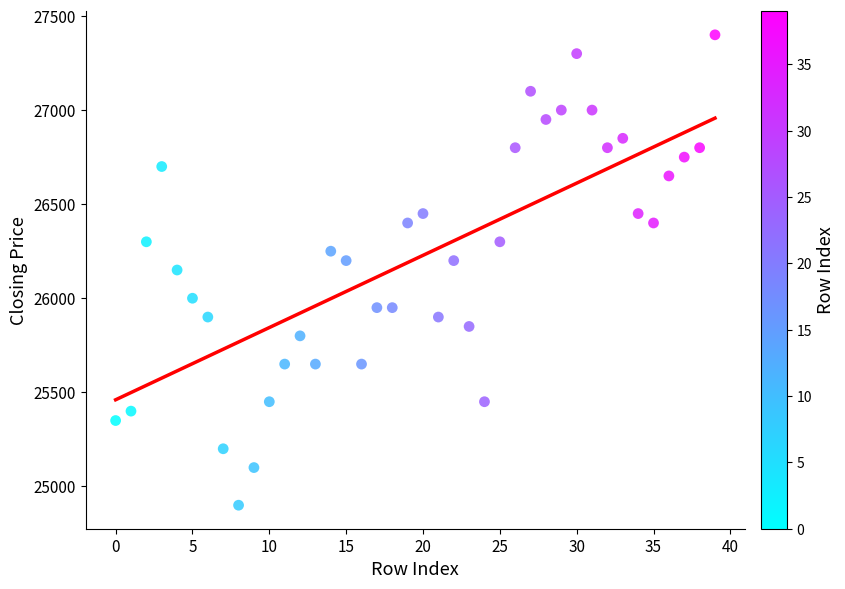

What is the range of Y values (max minus min)?

2500